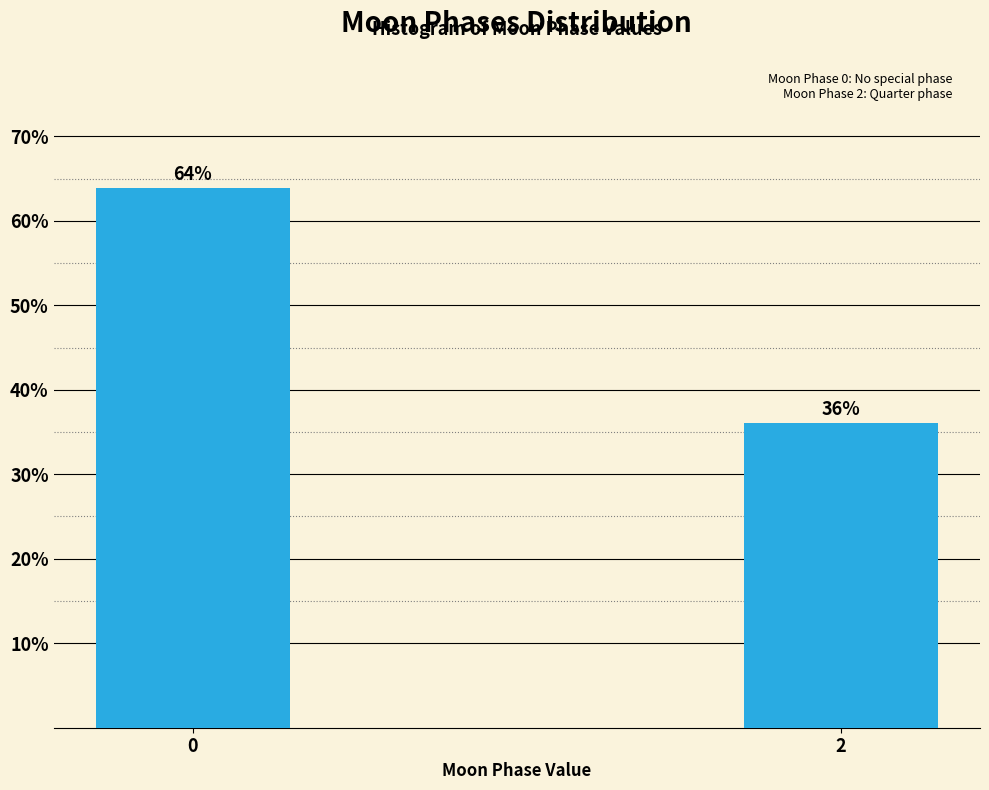

The value at 0 is 63.9. True or false?

True